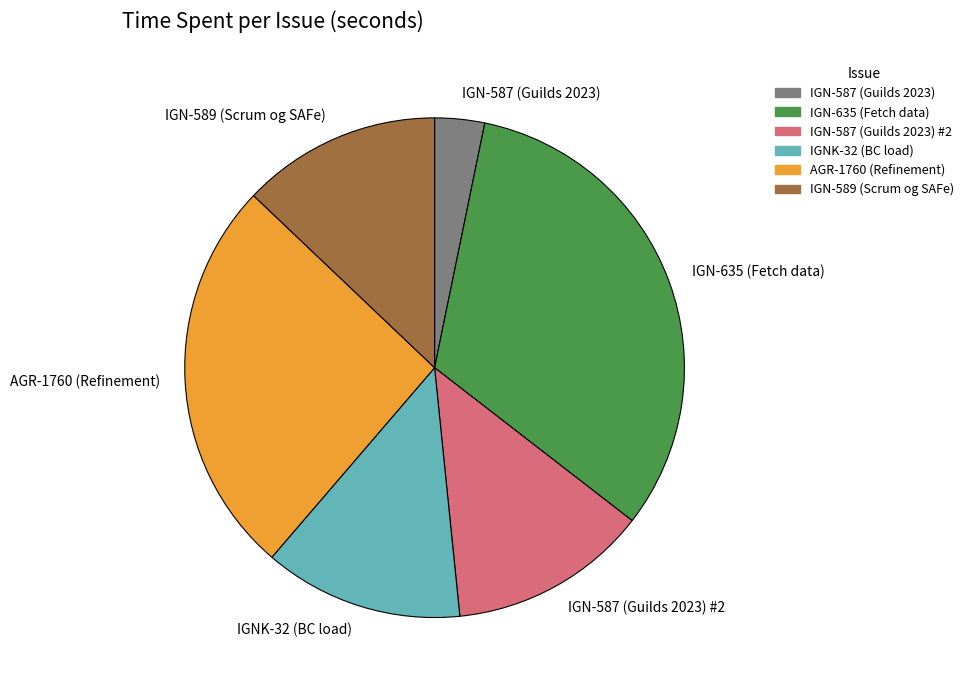

Between IGN-635 (Fetch data) and IGNK-32 (BC load), which is larger?

IGN-635 (Fetch data)